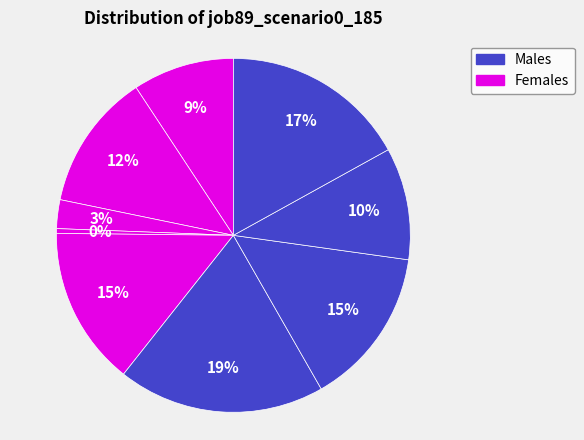

How many segments does this pie chart have?

9